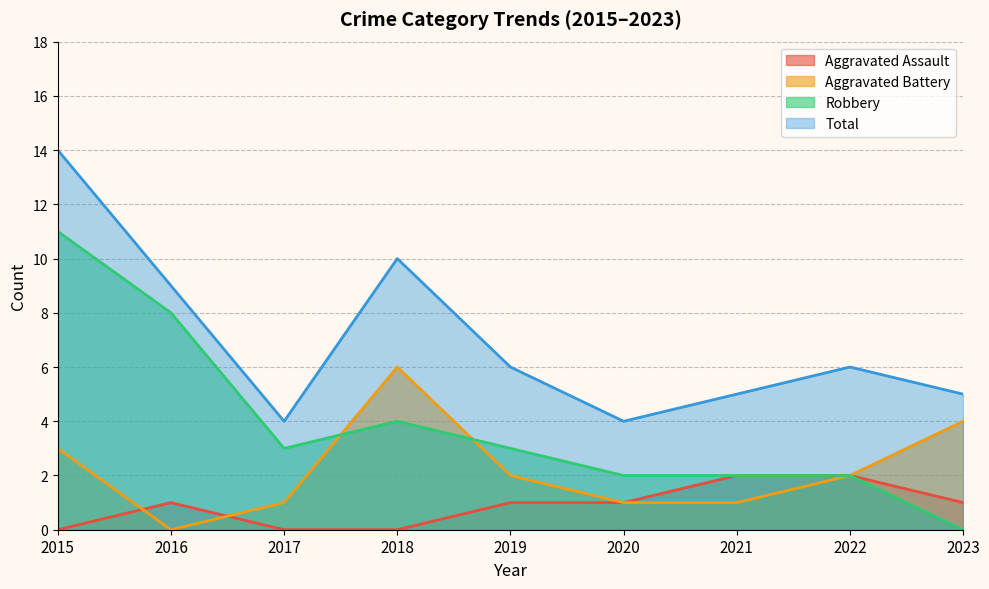

How many Aggravated Battery values are between 1 and 3?

6